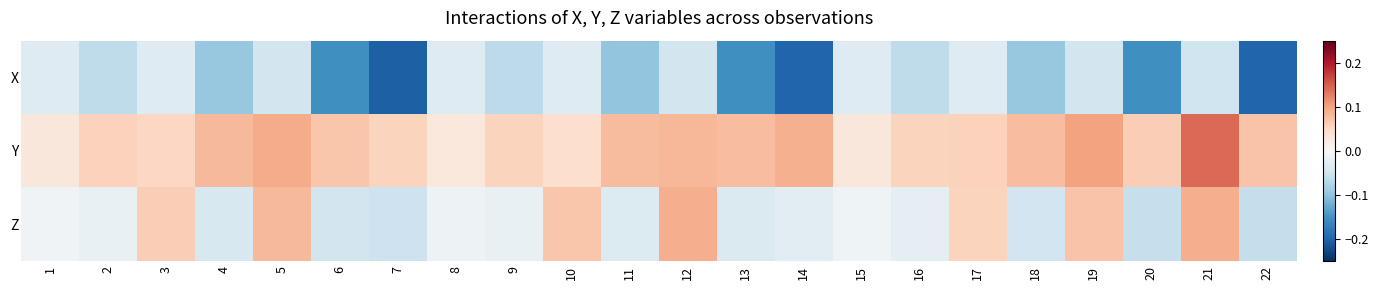

Rank the series by their average value, from lowest to highest.

X, Z, Y